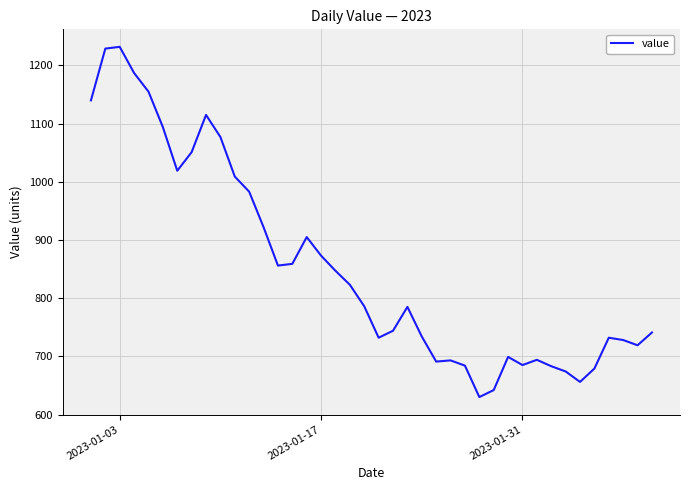

How many values are below 786?

20